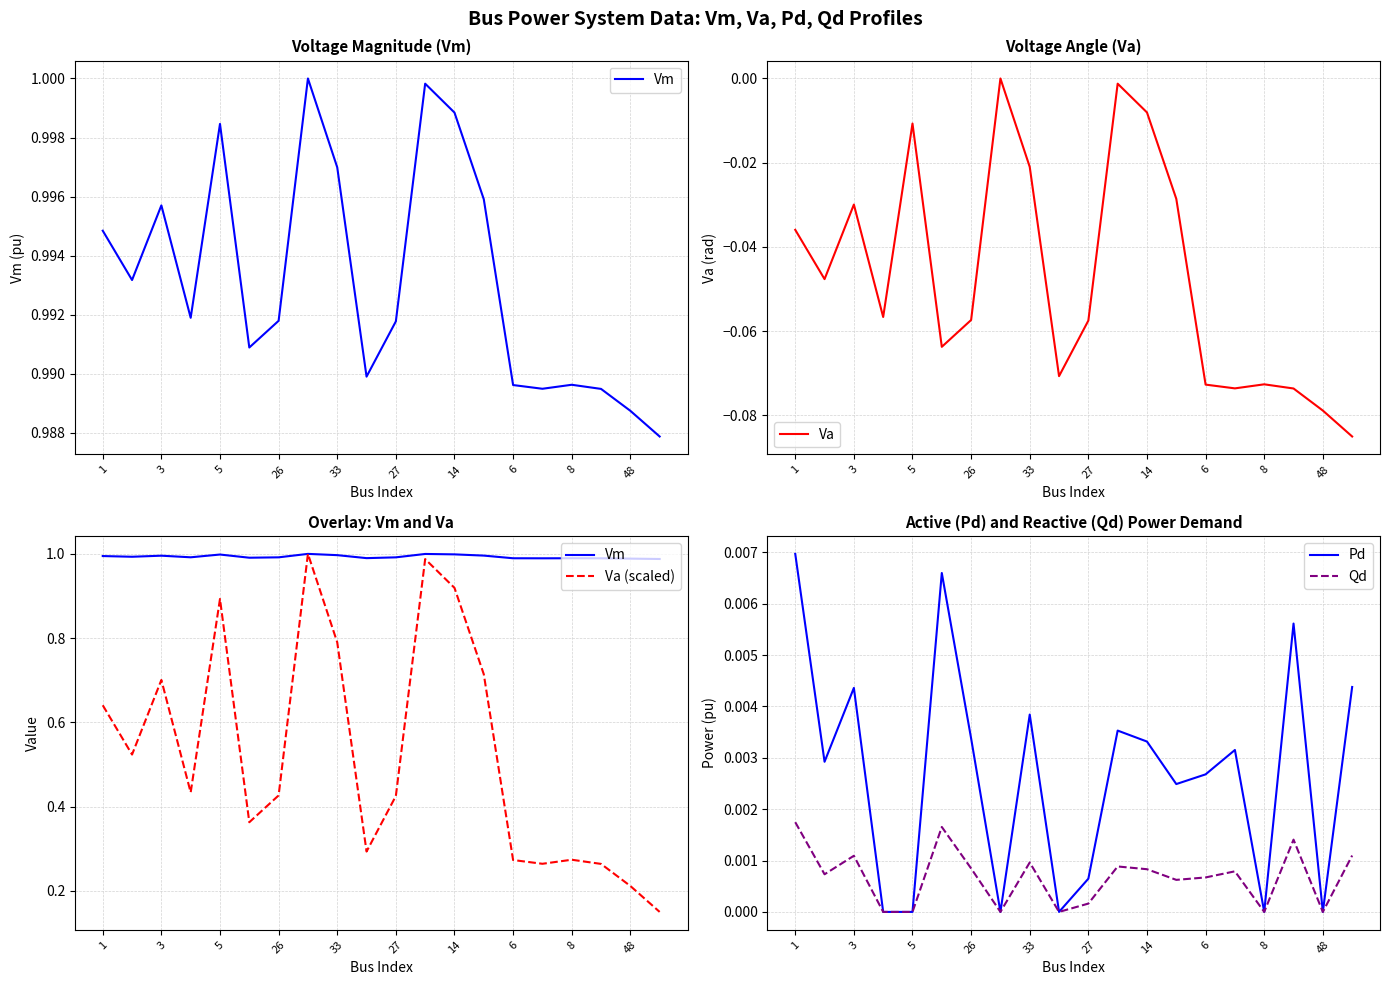

The value of Qd at 48 is 0.0. True or false?

True